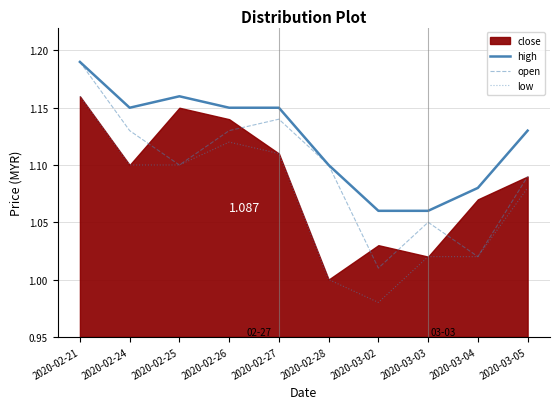

True or false: low and high cross at least once.

False